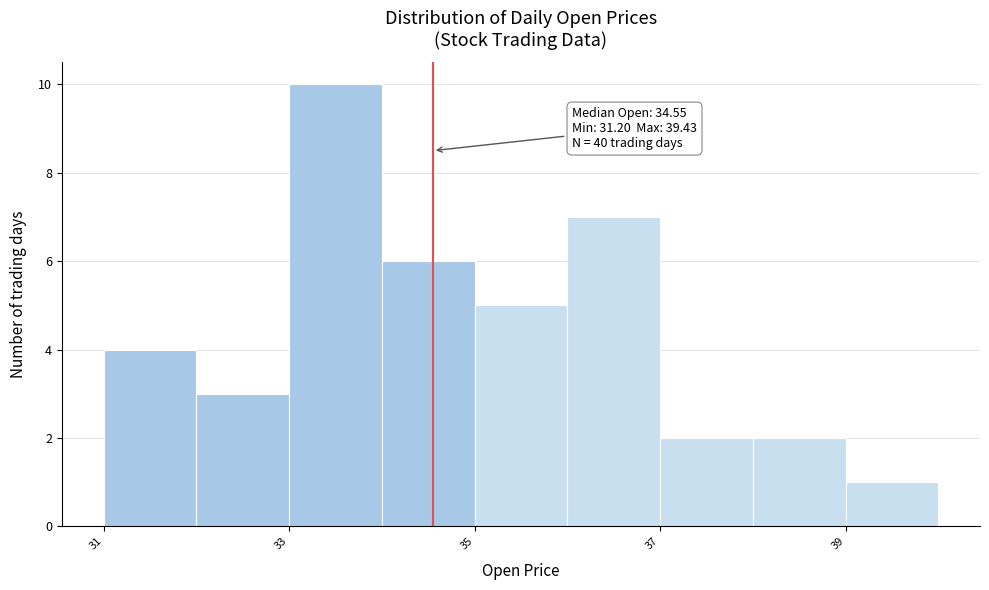

Over which range of the x-axis is the bar tallest?

33 to 34